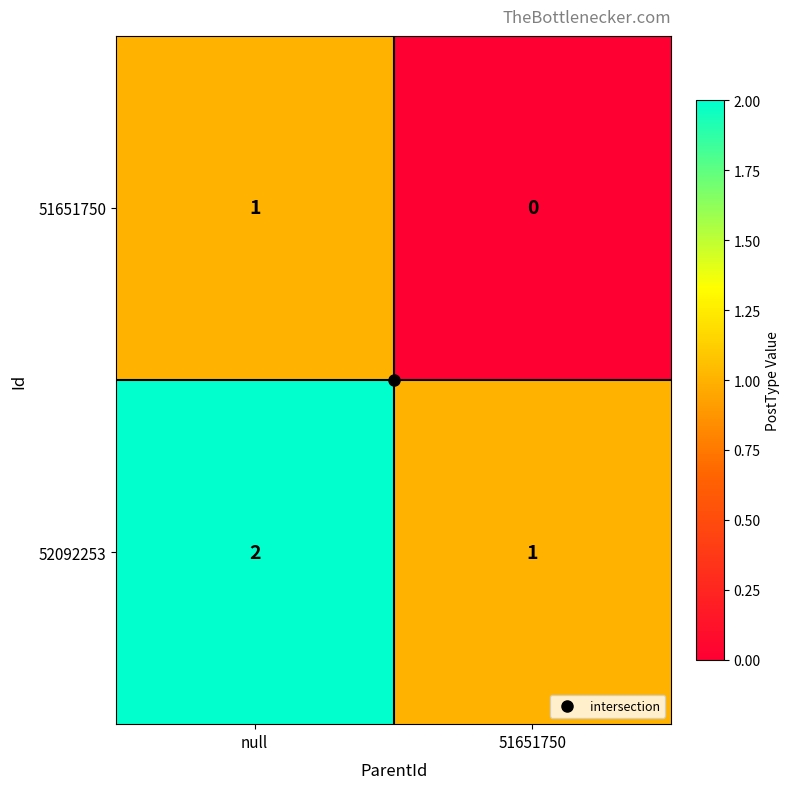

At which label is 51651750 closest to 0?

51651750